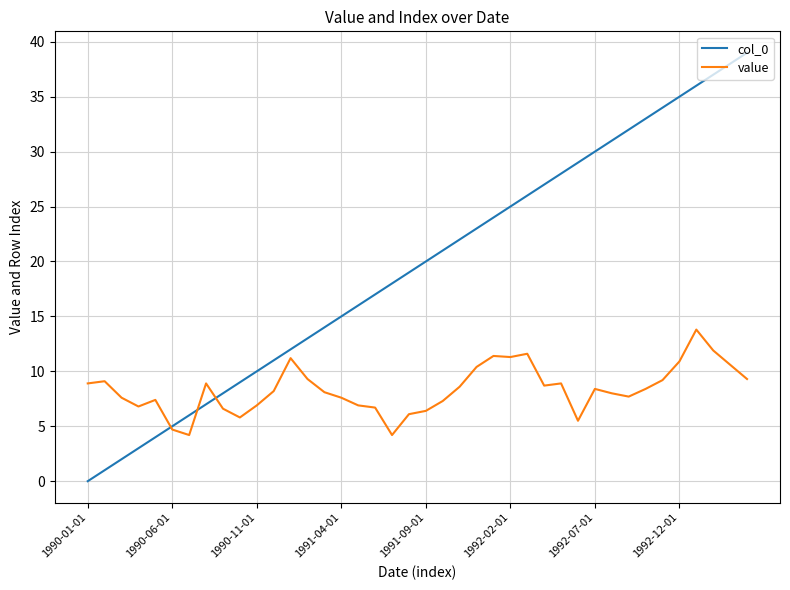

Which series has the largest range (max minus min)?

col_0